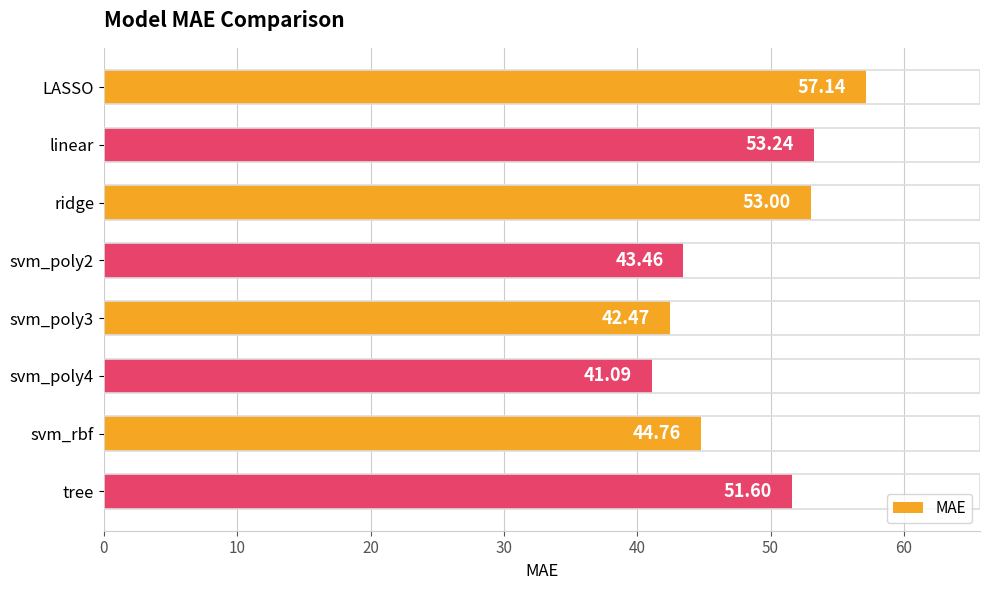

What is the change in value from svm_poly2 to svm_poly4?

-2.4